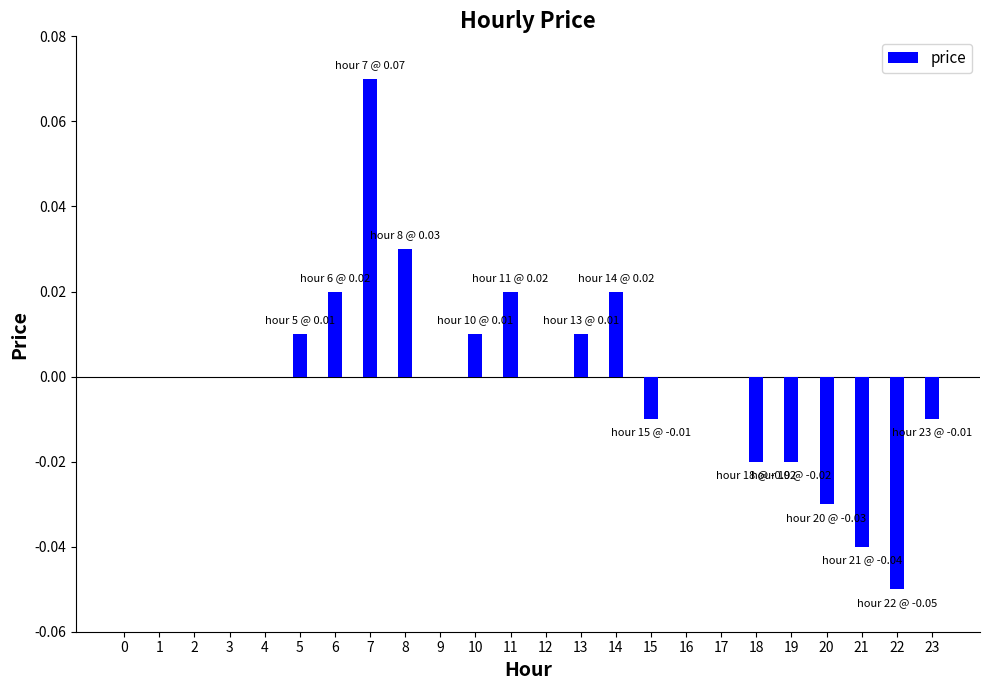

The value at 13 is 0.0. True or false?

True